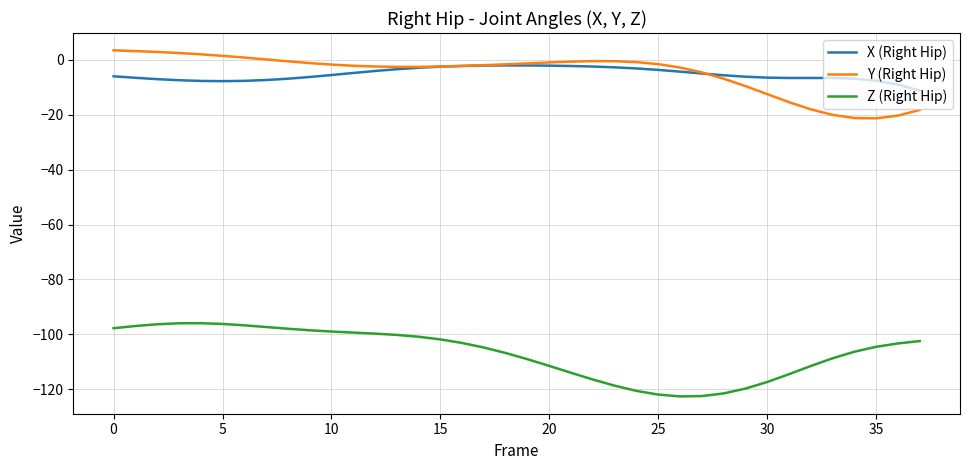

How many lines are shown in the chart?

3